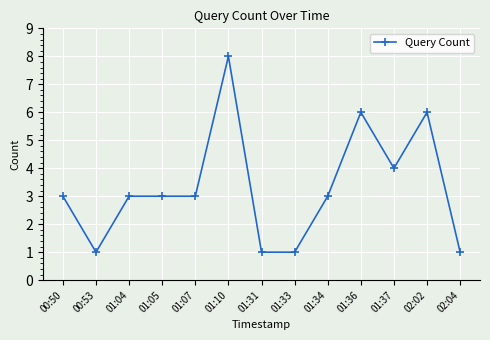

At which category does the data reach its first local valley?

00:53